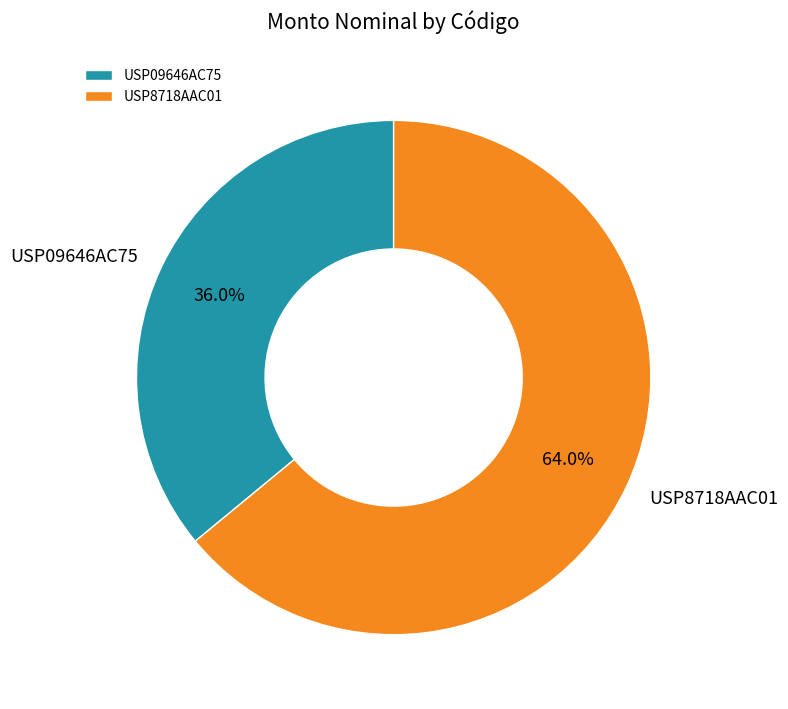

The USP8718AAC01 slice represents 64% of the pie. True or false?

True